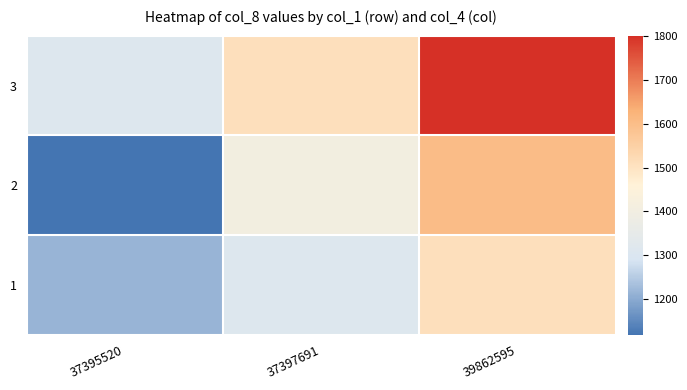

Reading left to right, transcribe all the data shown in this chart.

1: 37395520=1215.8	37397691=1310.3	39862595=1508.3
2: 37395520=1118.3	37397691=1404.8	39862595=1602.8
3: 37395520=1312.3	37397691=1508.3	39862595=1800.9